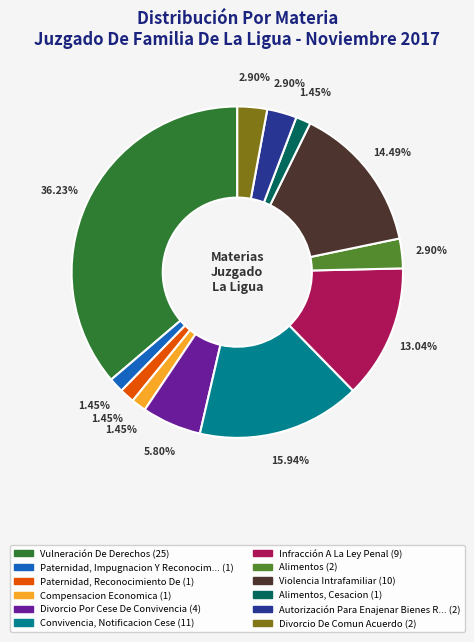

Is there any slice that represents more than half of the pie?

No